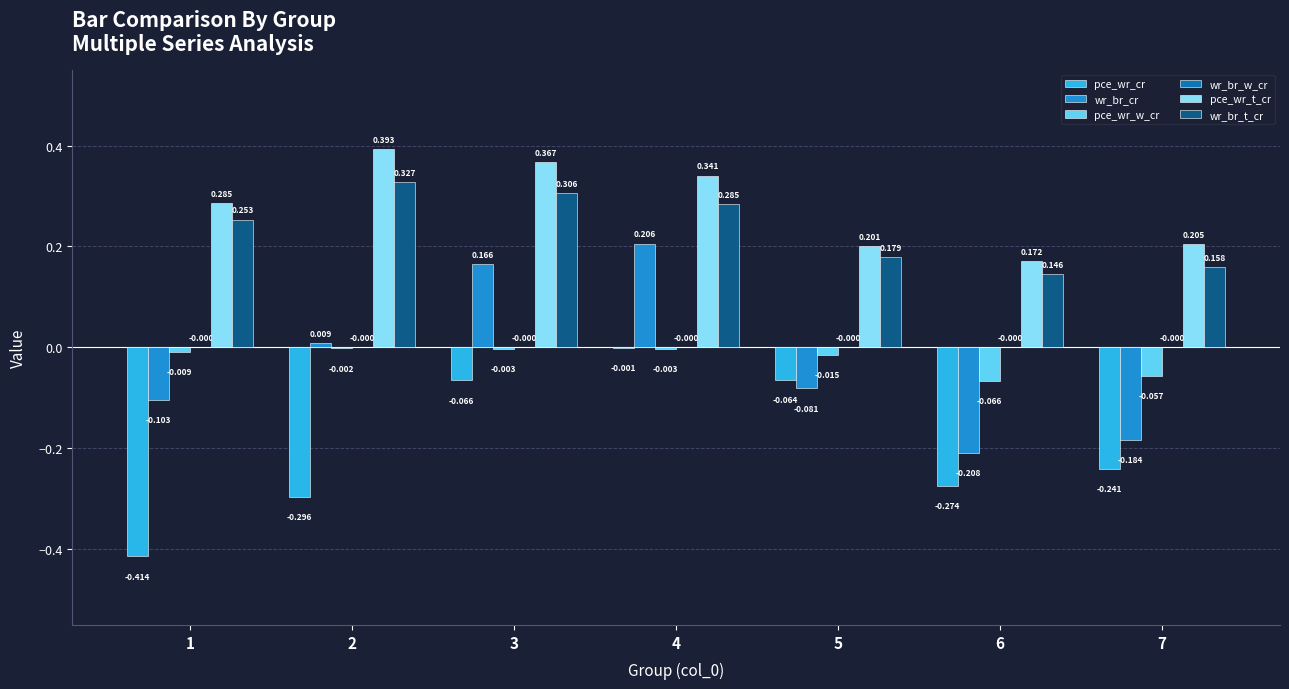

Is the value of pce_wr_t_cr at 7 greater than the value of pce_wr_w_cr at 3?

Yes